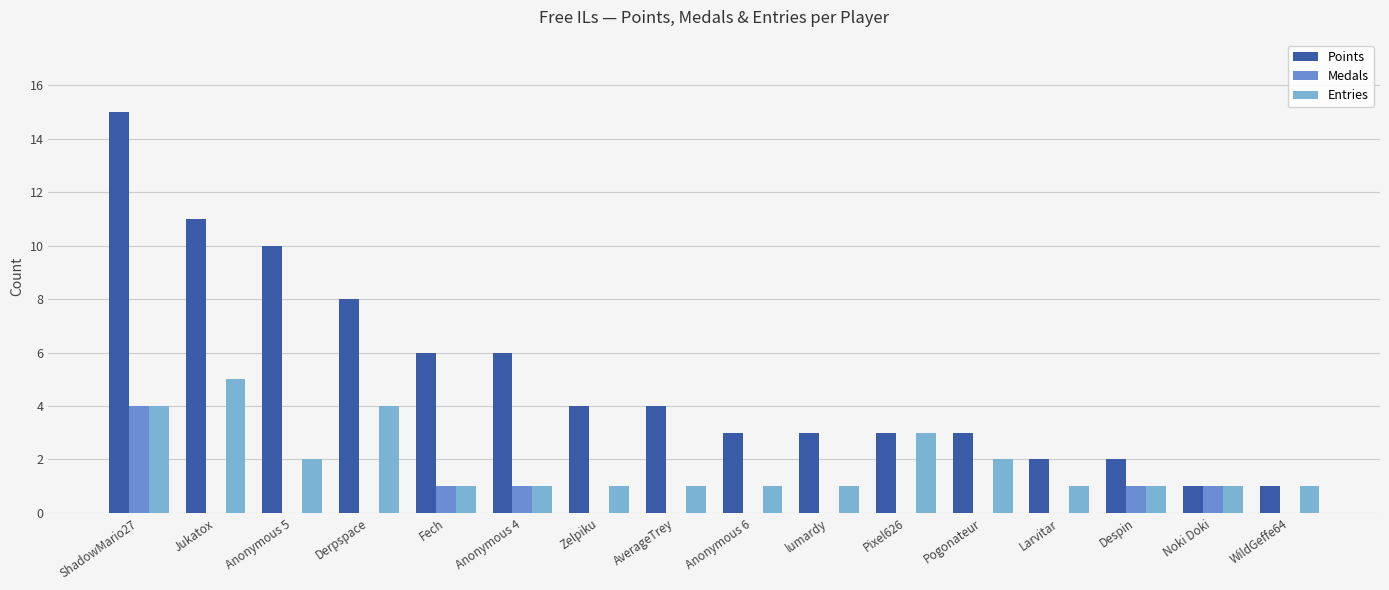

How many categories are shown in the chart?

16